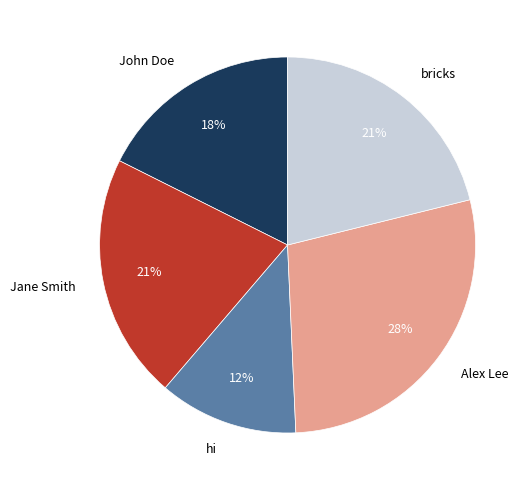

How many segments does this pie chart have?

5